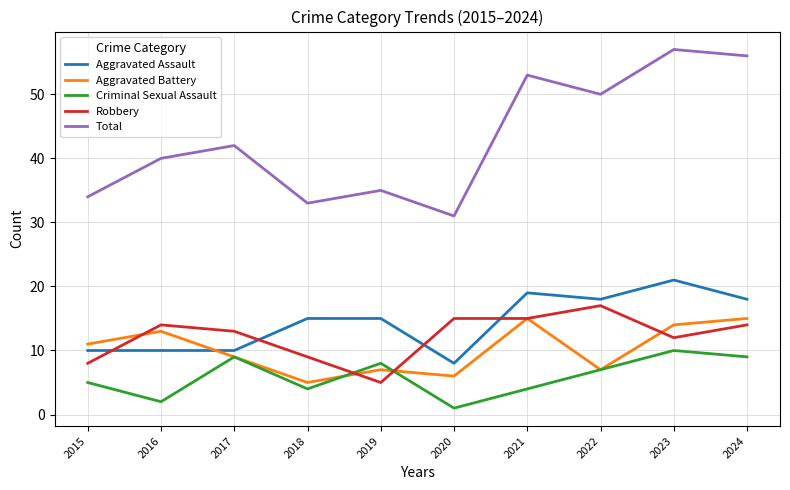

At which category does Criminal Sexual Assault reach its first local peak?

2017